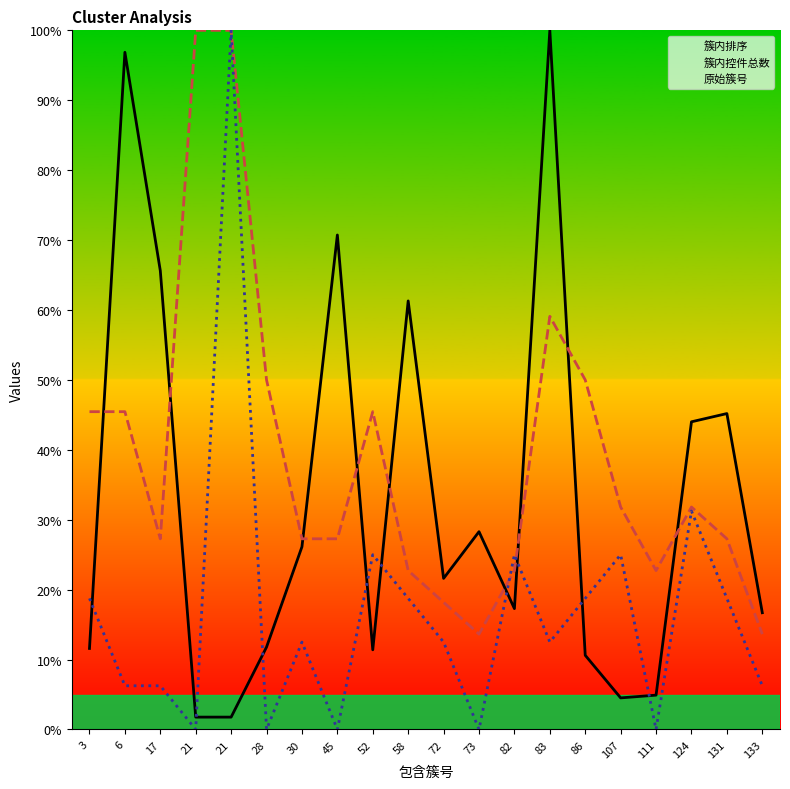

Which category has the lowest value across all series?

21